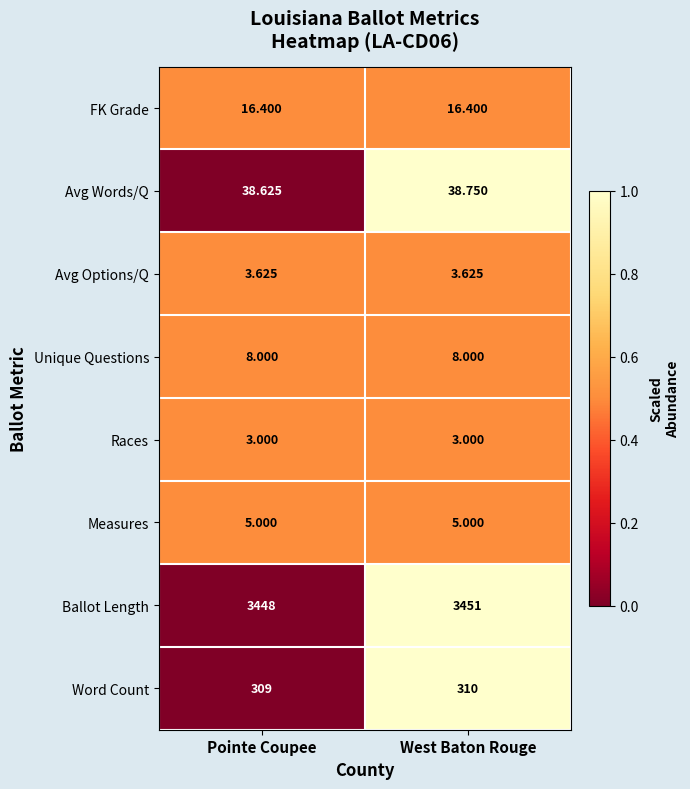

Rank the series at West Baton Rouge from highest to lowest value.

Ballot Length, Word Count, Avg Words/Q, FK Grade, Unique Questions, Measures, Avg Options/Q, Races